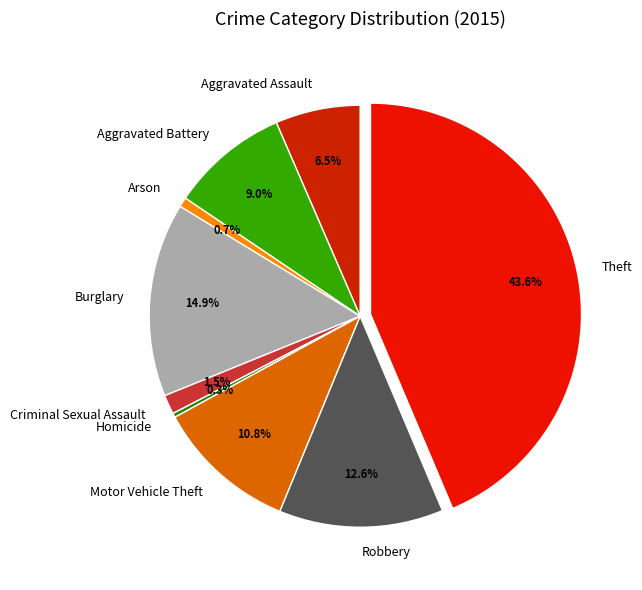

Is the sum of Aggravated Battery and Arson greater than half?

No